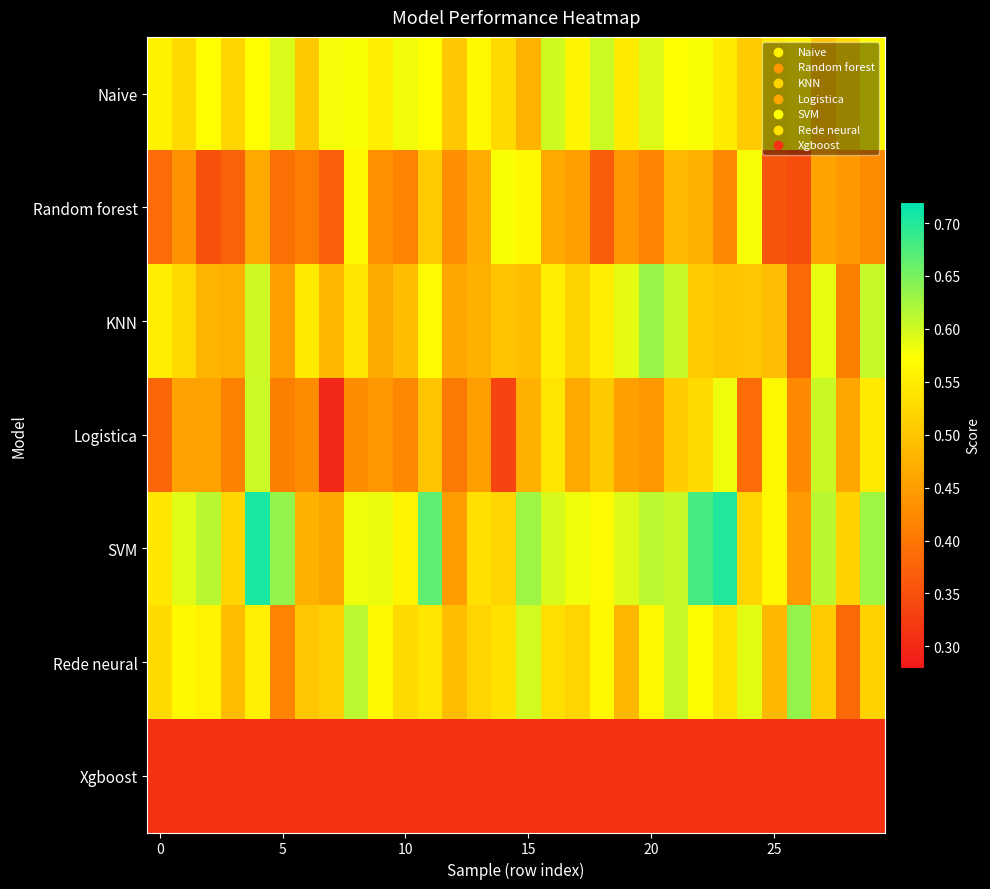

What is the greatest value displayed?

0.7